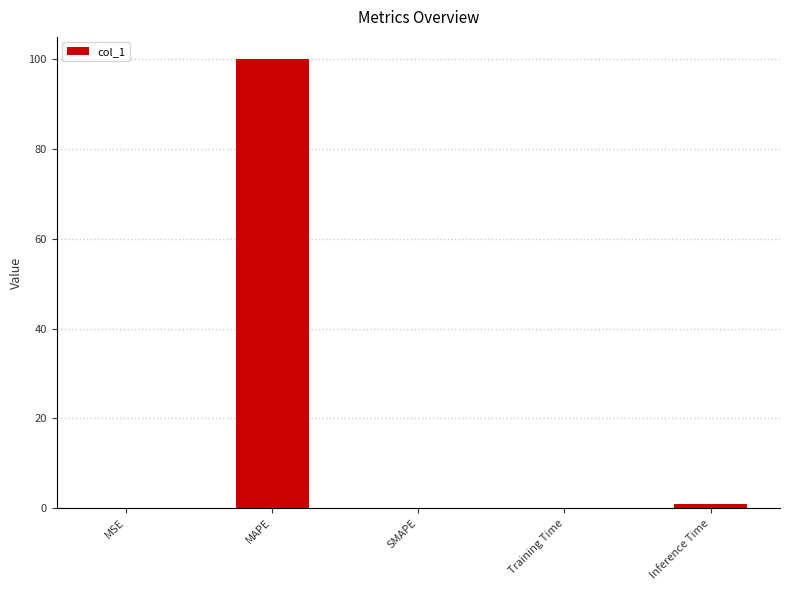

What is the change in value from SMAPE to Training Time?

+0.1